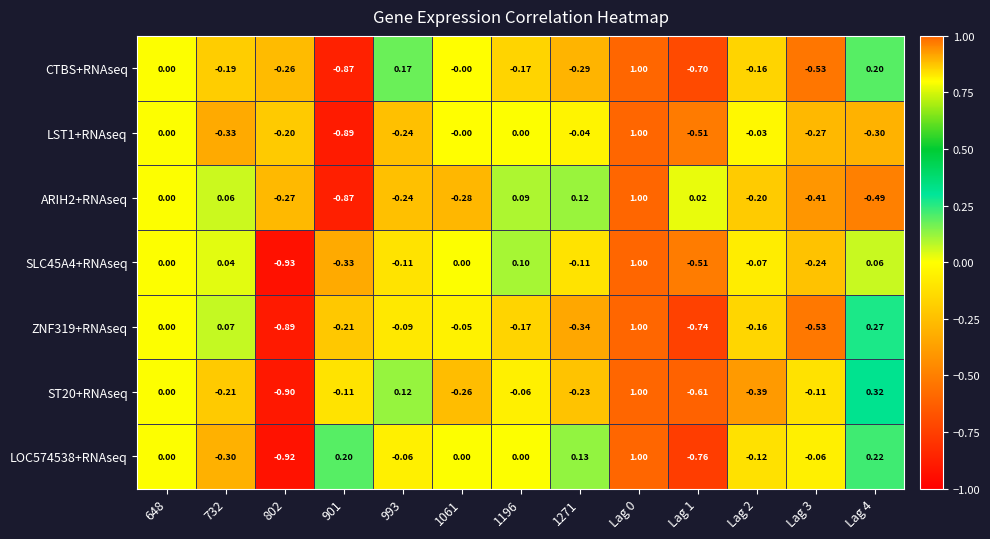

How many data points does each series have?

13